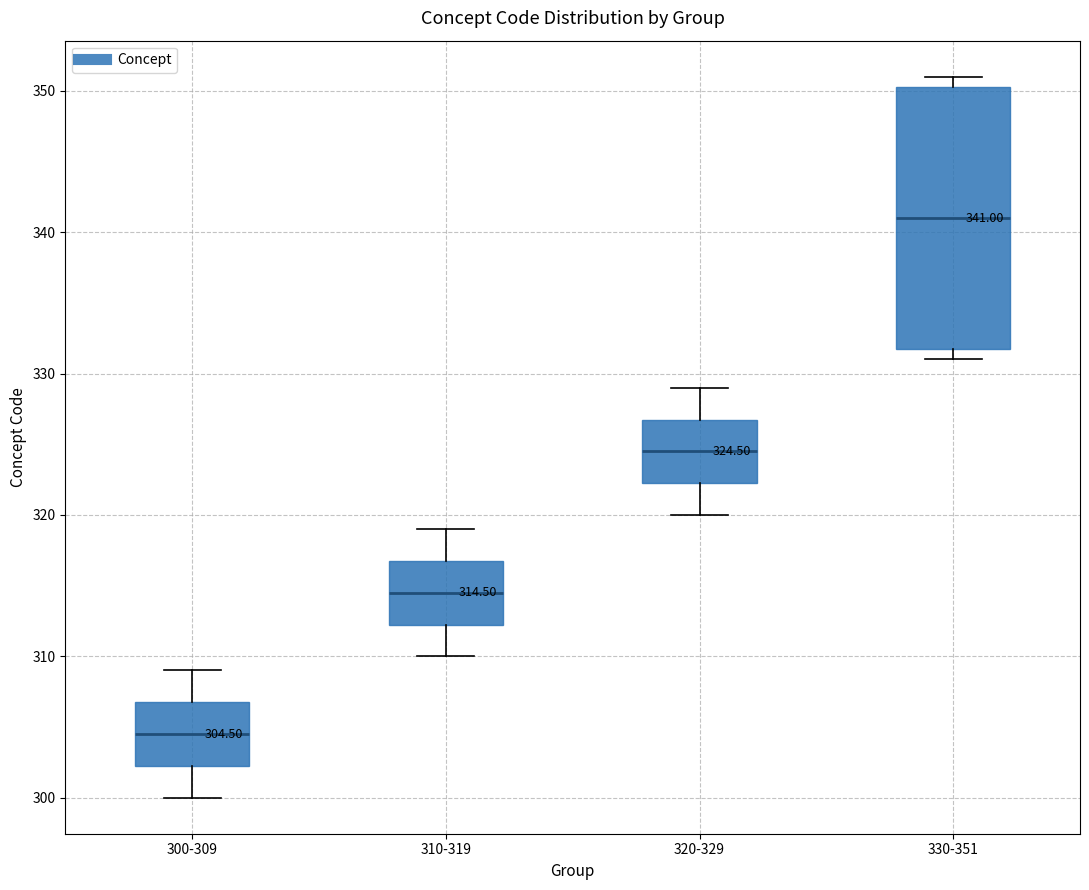

Which box has the highest median line?

330-351